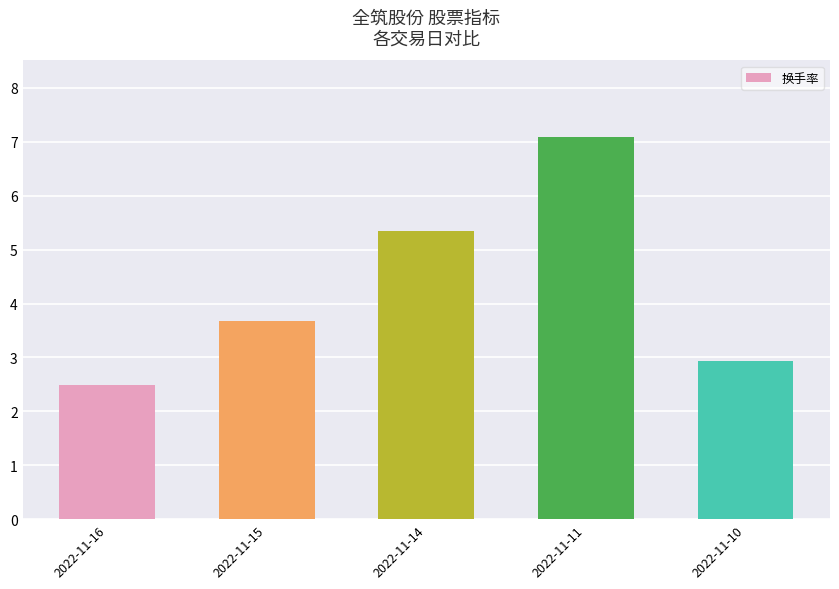

At which label does the data first exceed 3?

2022-11-15